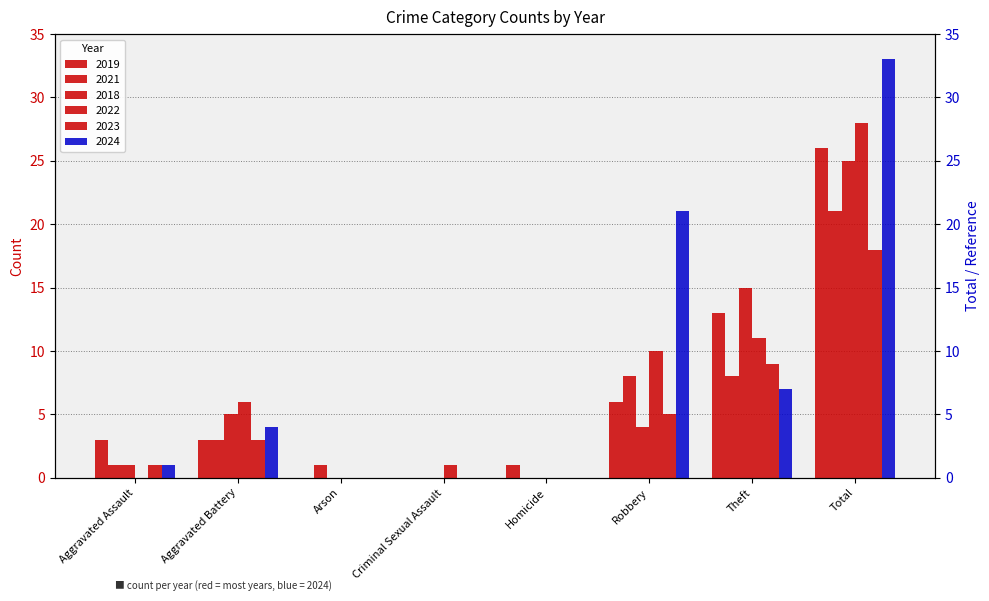

What is the difference between the second highest and minimum values in the 2022 series?

11